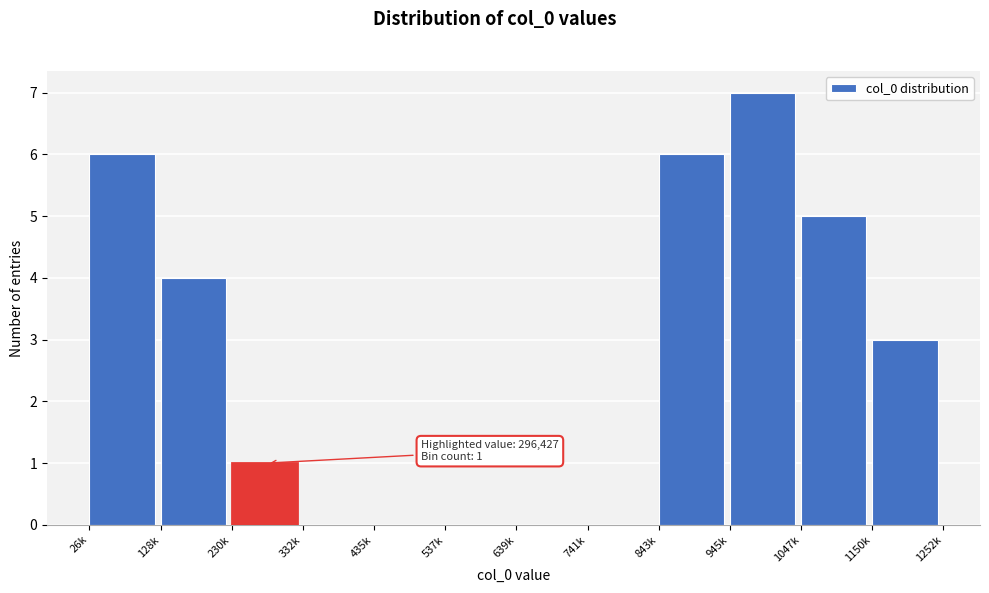

Reading left to right, extract all data points from this chart.

26k=6	128k=4	230k=1	332k=0	435k=0	537k=0	639k=0	741k=0	843k=6	945k=7	1047k=5	1150k=3